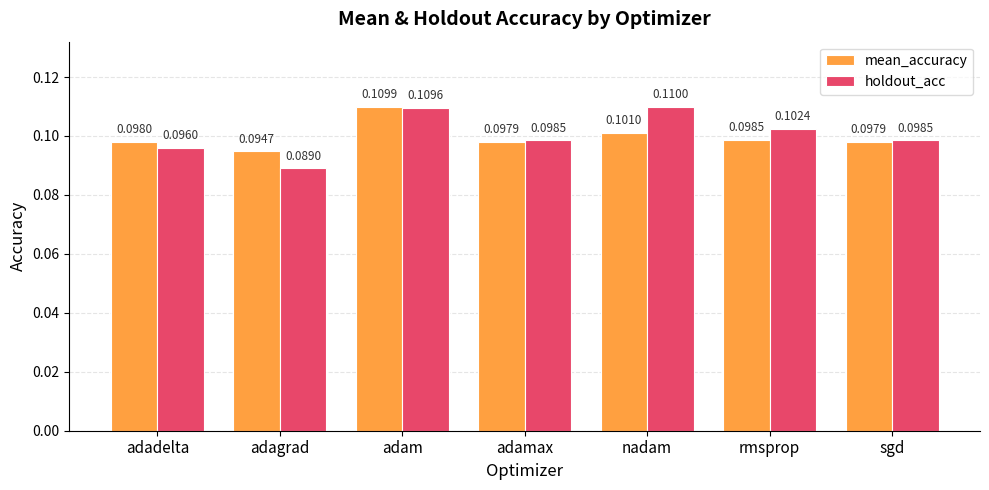

Which category has the highest value across all series?

nadam